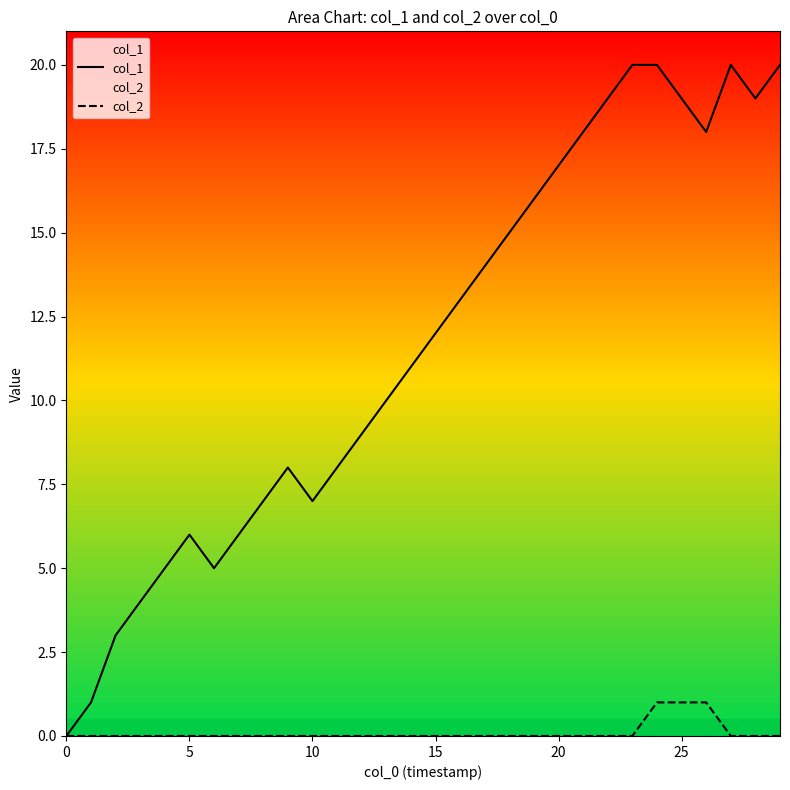

At which category does the chart reach its peak across all series?

23